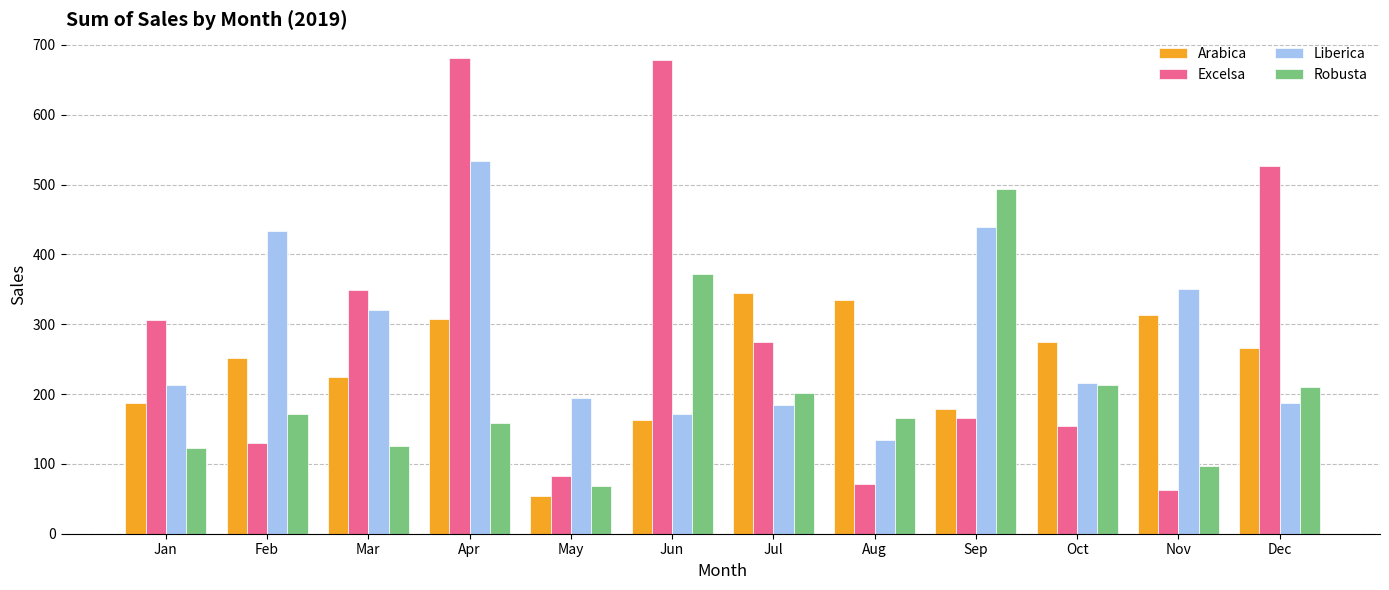

What is the difference between the maximum and minimum values in the Robusta series?

424.9